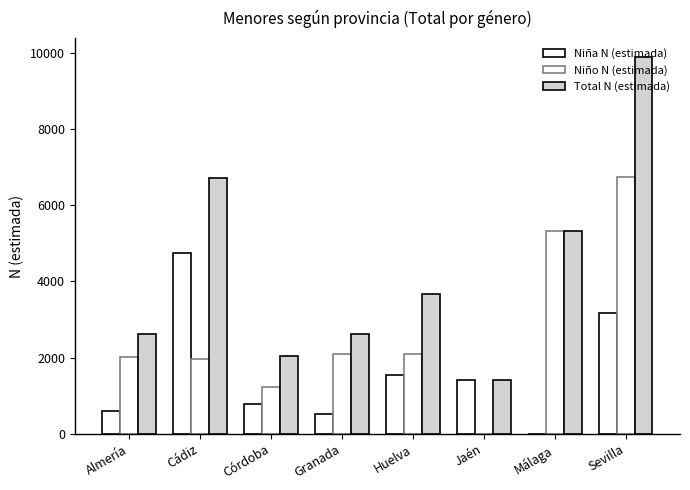

What is the difference between the maximum and minimum values in the Niña N (estimada) series?

4757